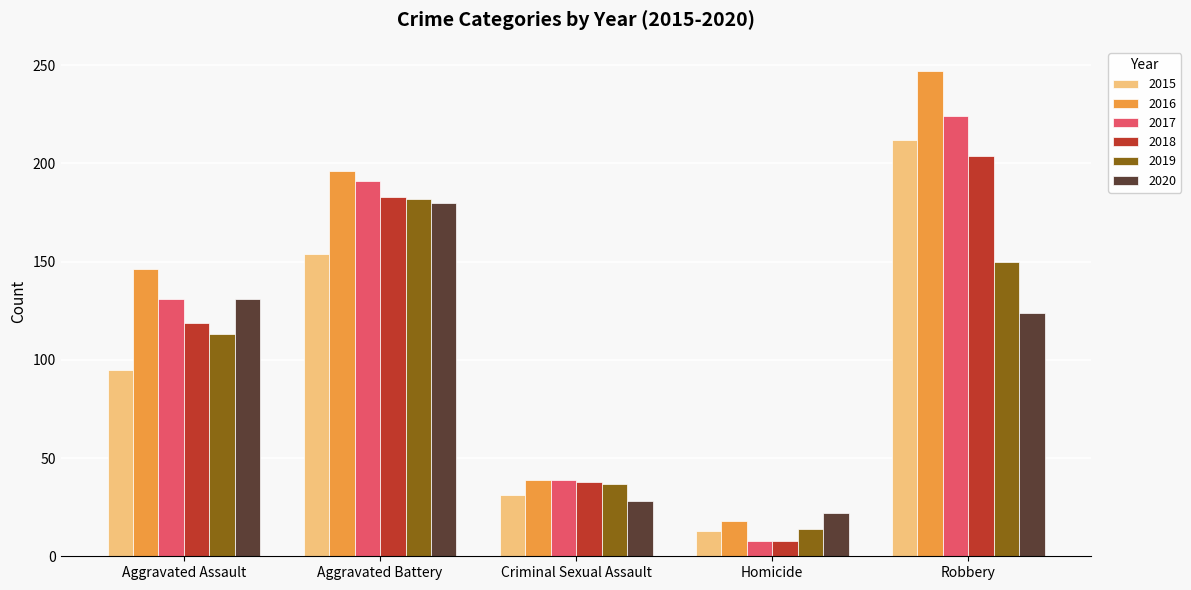

At which label is 2017 closest to 116?

Aggravated Assault